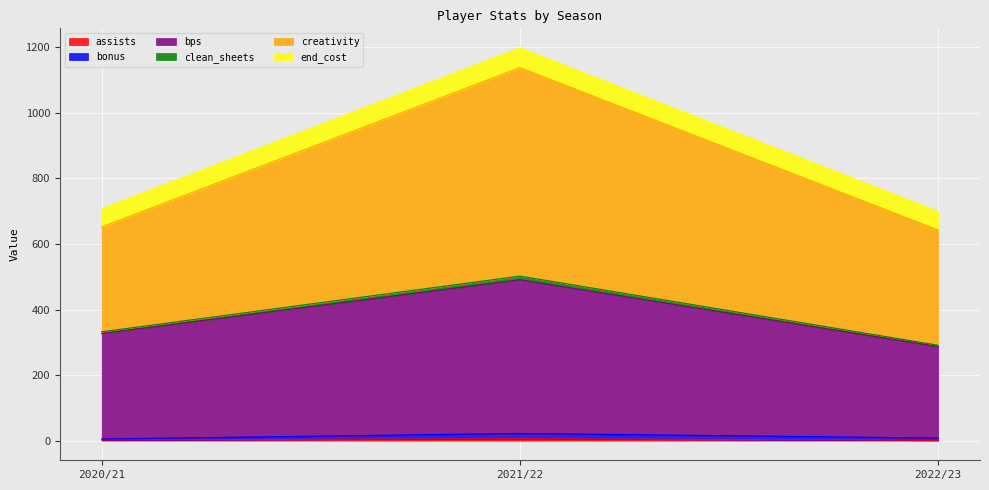

At which category is the sum across all series the highest?

2021/22